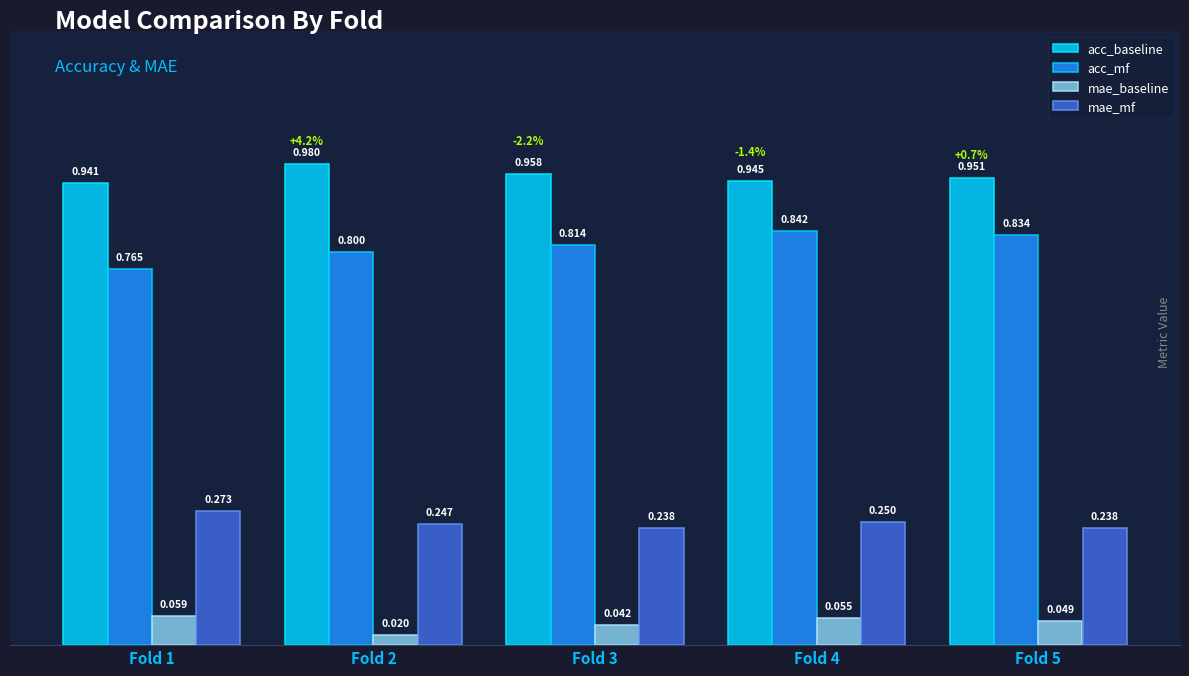

True or false: mae_baseline has a value of 0.0 at Fold 1.

False